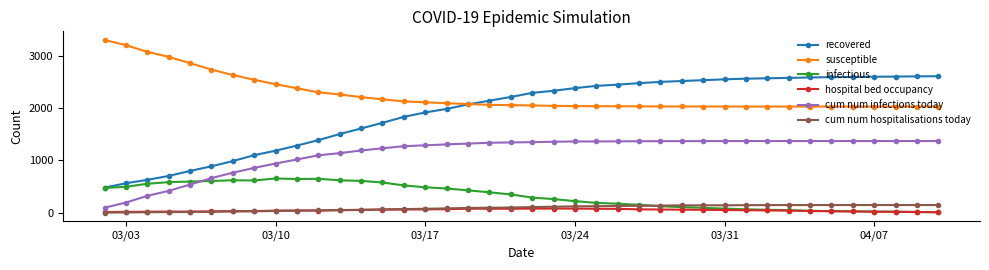

Which series has the largest range (max minus min)?

recovered